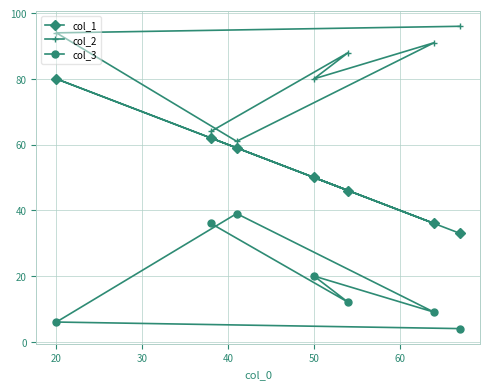

Is it true that col_3 equals 4 at 70?

True